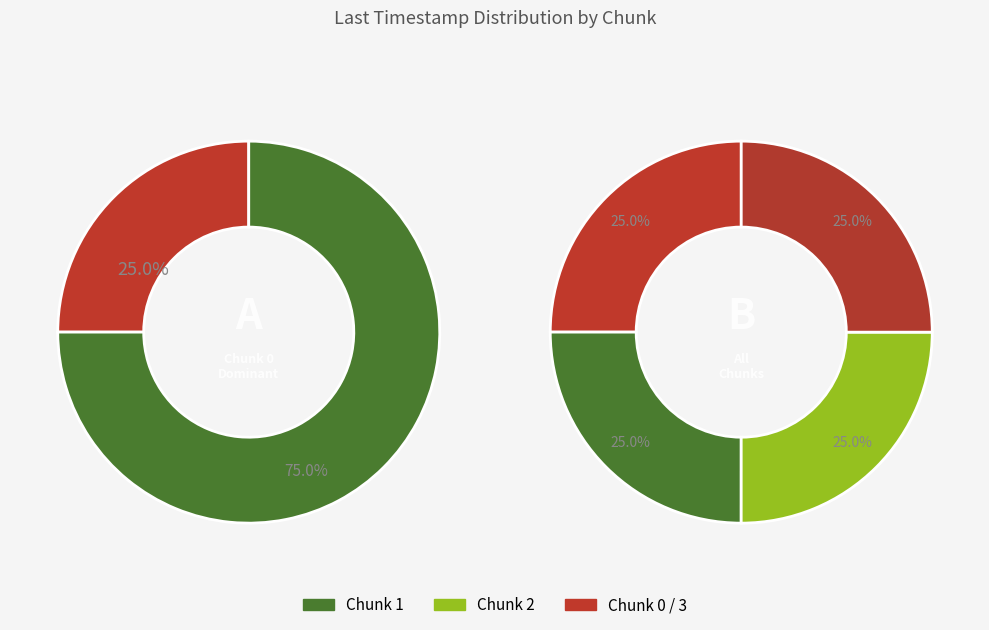

Does 3 represent more than half of the total?

No